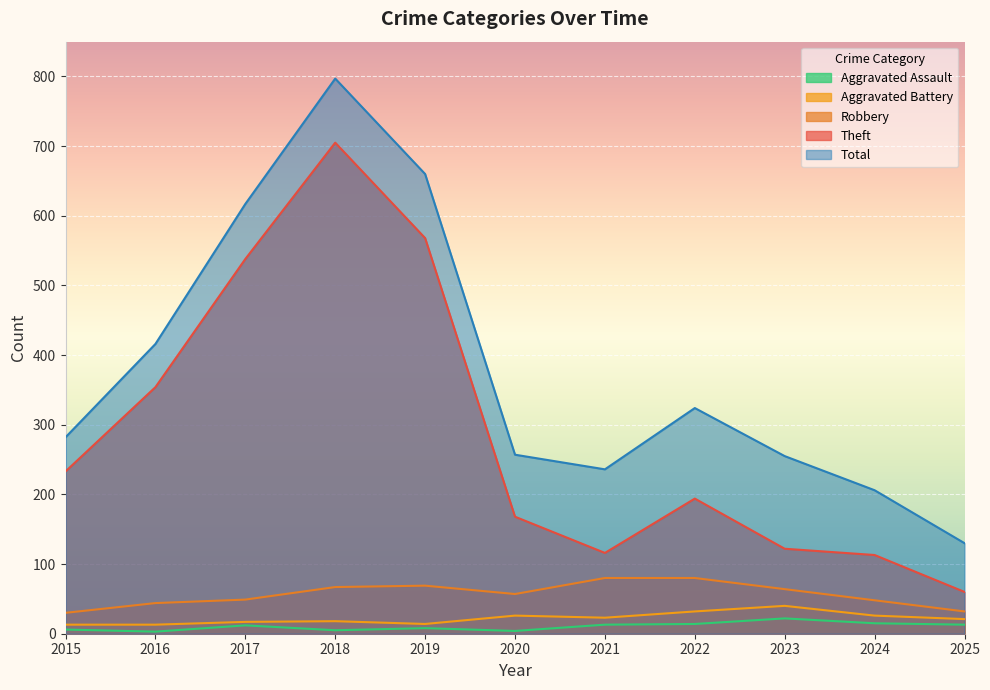

Between 2018 and 2020, which series saw the biggest shift?

Total